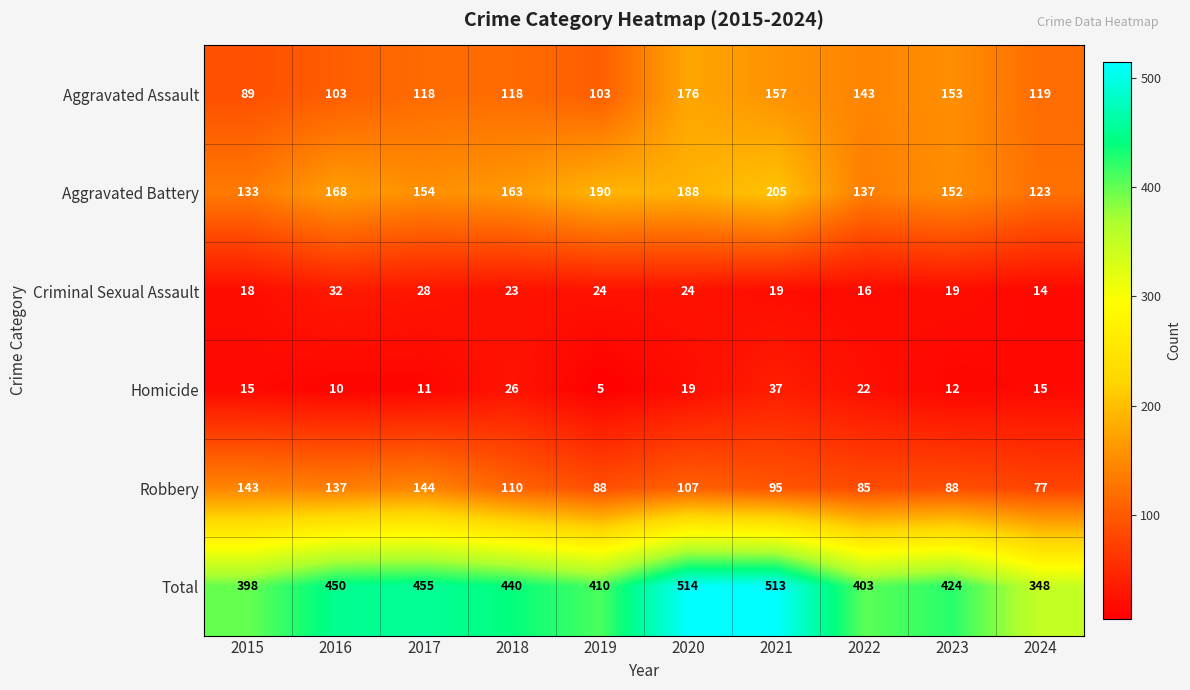

What is the difference between the Criminal Sexual Assault values at 2022 and 2018?

7